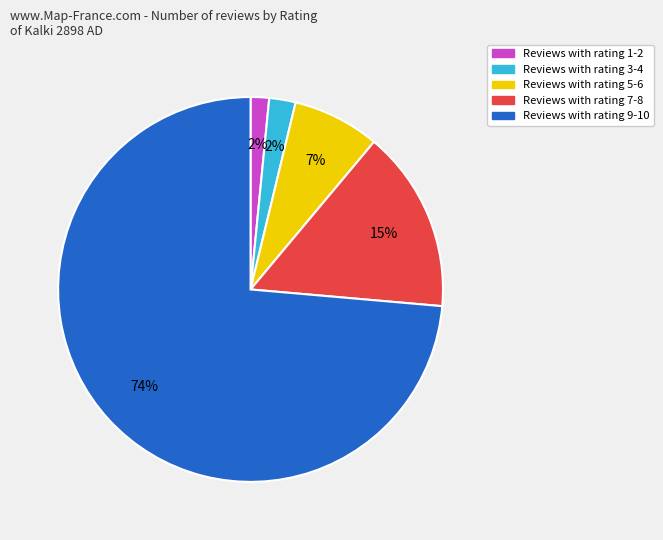

To the nearest percent, what is the difference between the largest and smallest slice percentages?

72%